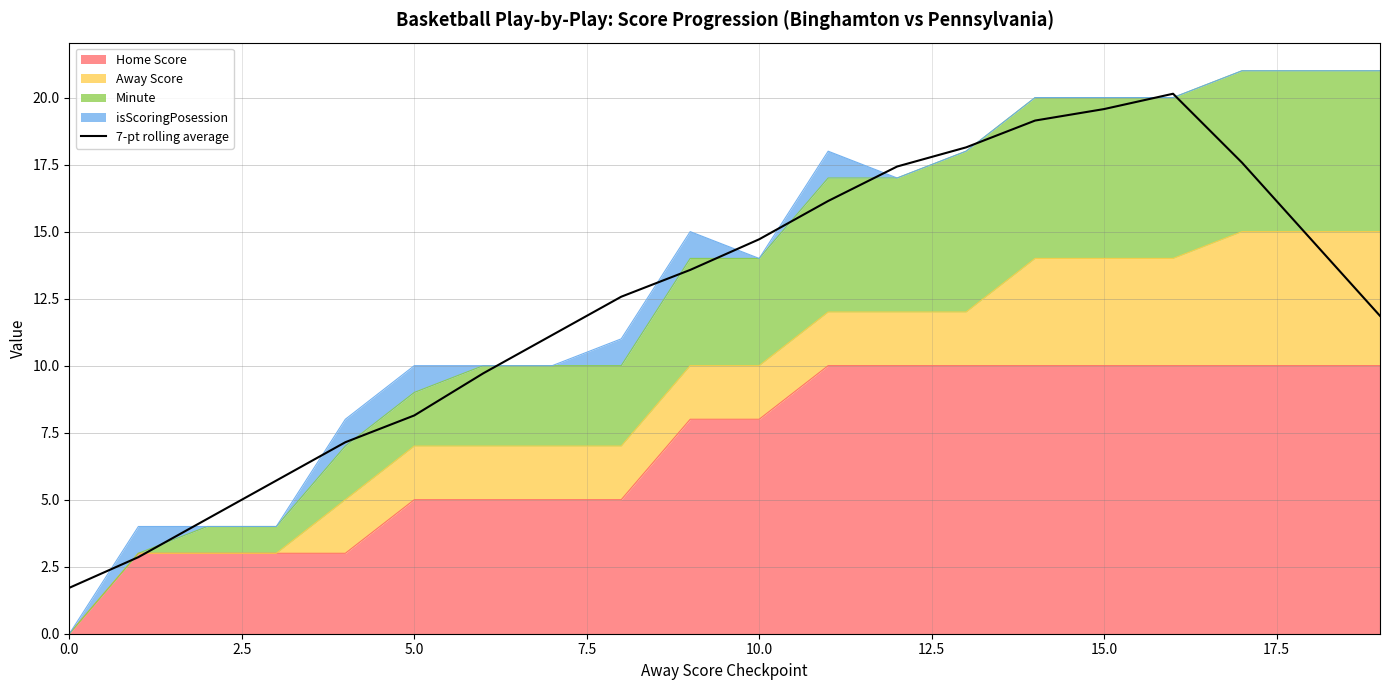

What is the sum of all values?

246.3